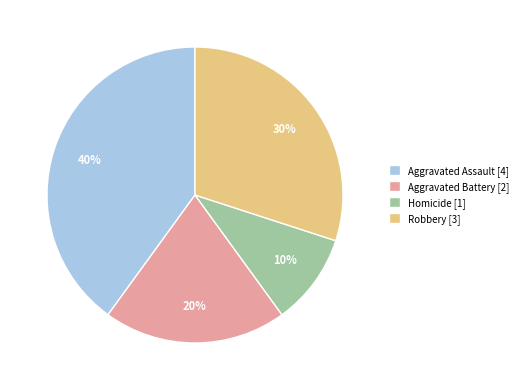

What is the ratio of the value at Homicide to the value at Aggravated Battery?

0.5